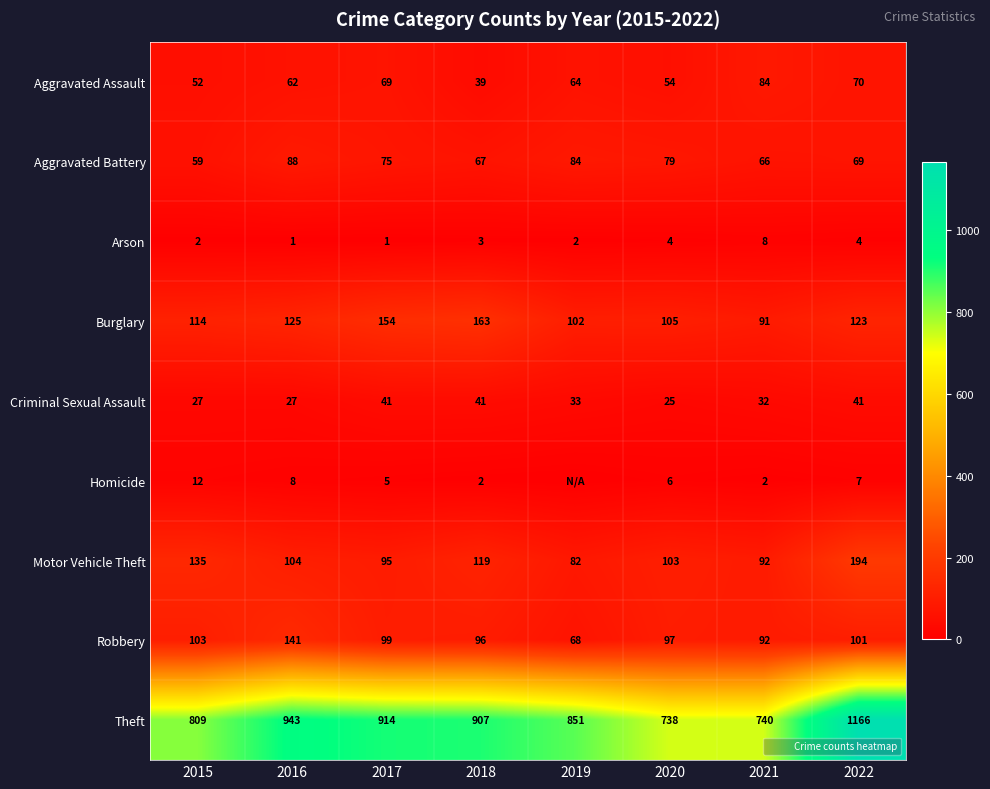

Which series has the widest spread of values?

Theft